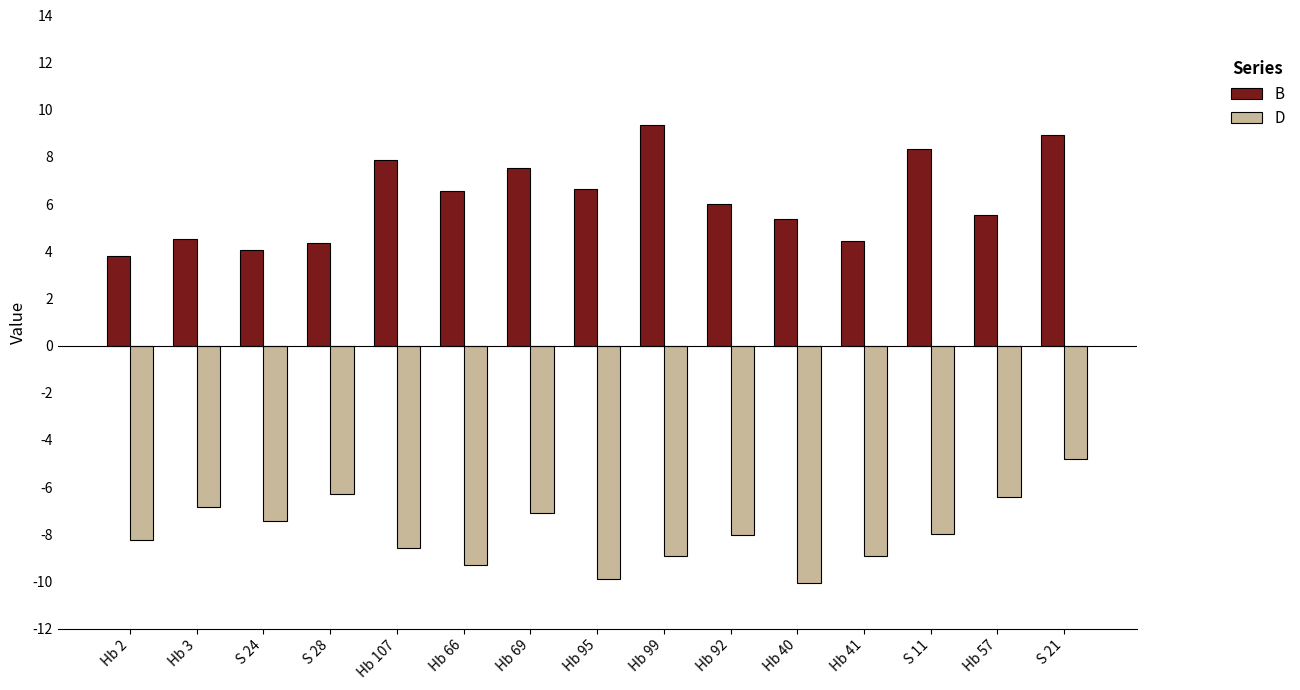

What is the total value across all series at Hb 41?

-4.5